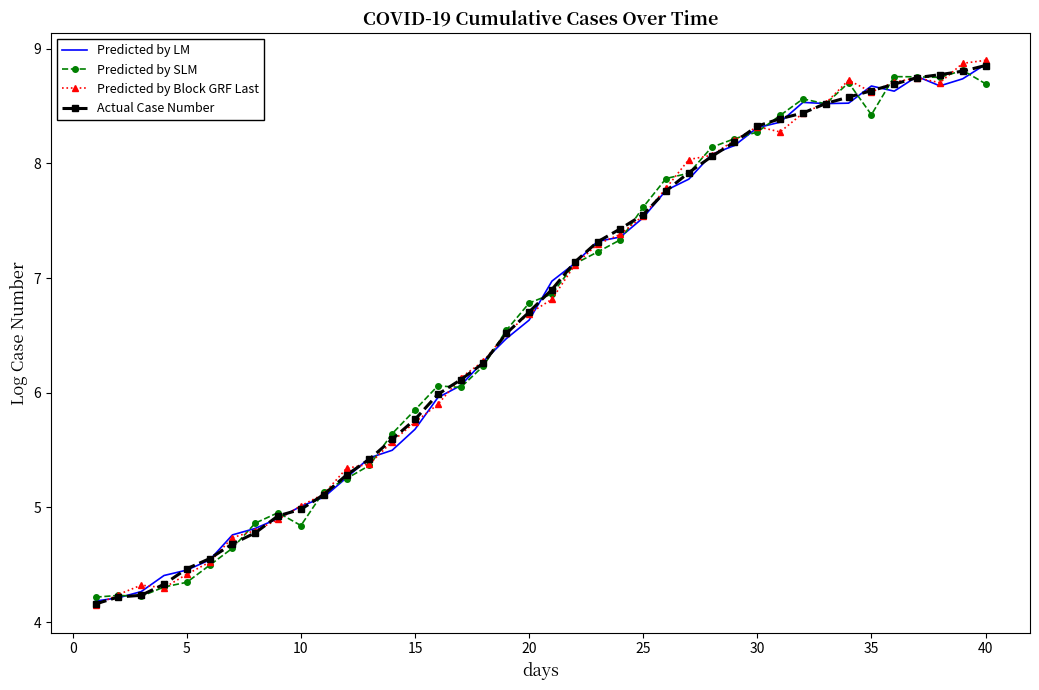

What is the difference between the maximum and minimum values in the Predicted by LM series?

4.7